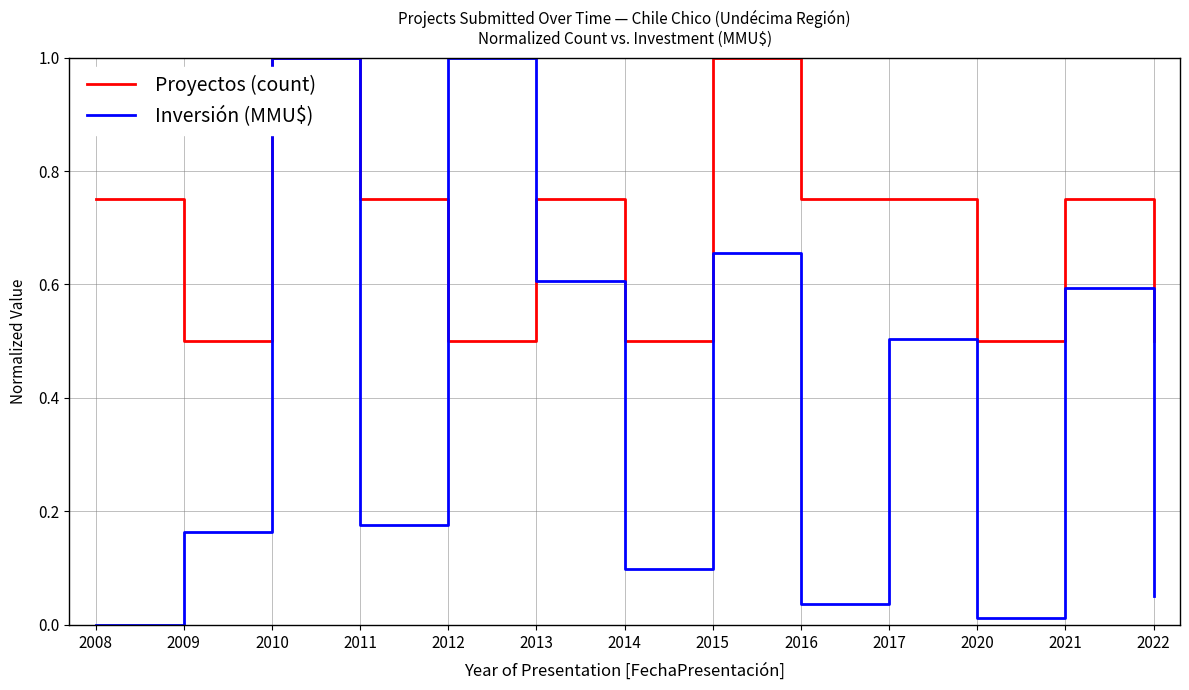

Is it true that Proyectos (count) equals 1.1 at 2013?

False